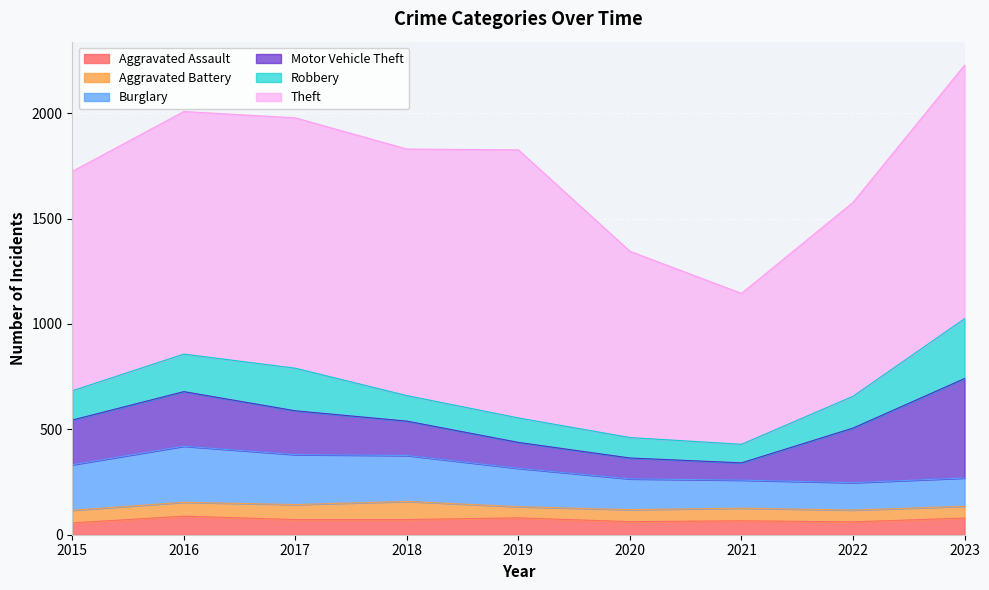

What is the total value across all series at 2015?

1724